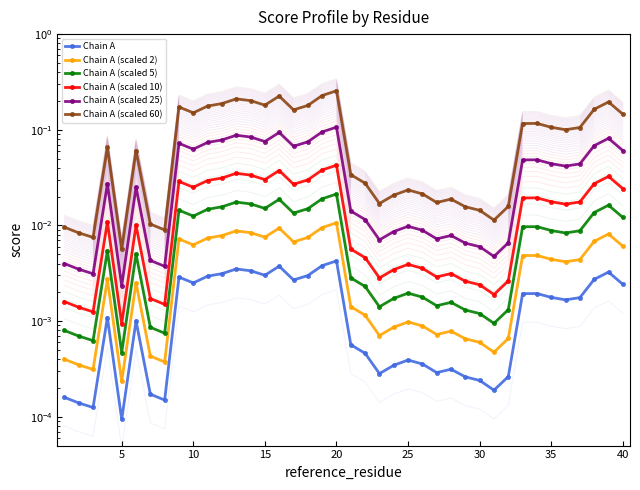

What are all the series names shown in the legend?

Chain A, Chain A (scaled 2), Chain A (scaled 5), Chain A (scaled 10), Chain A (scaled 25), Chain A (scaled 60)